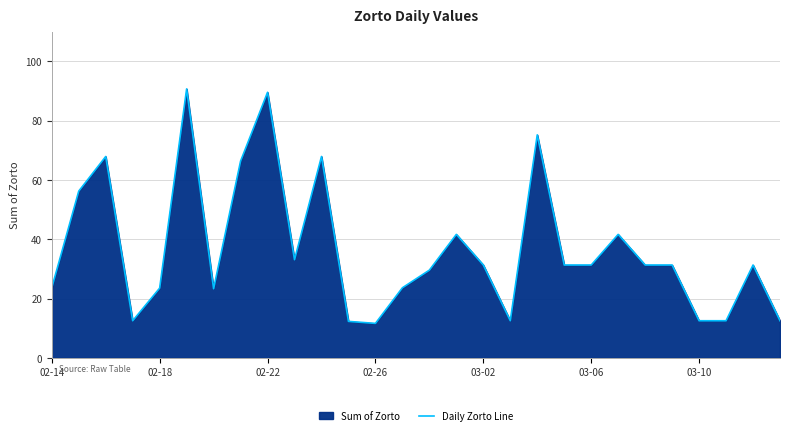

Between 02-14 and 10, which is larger?

10